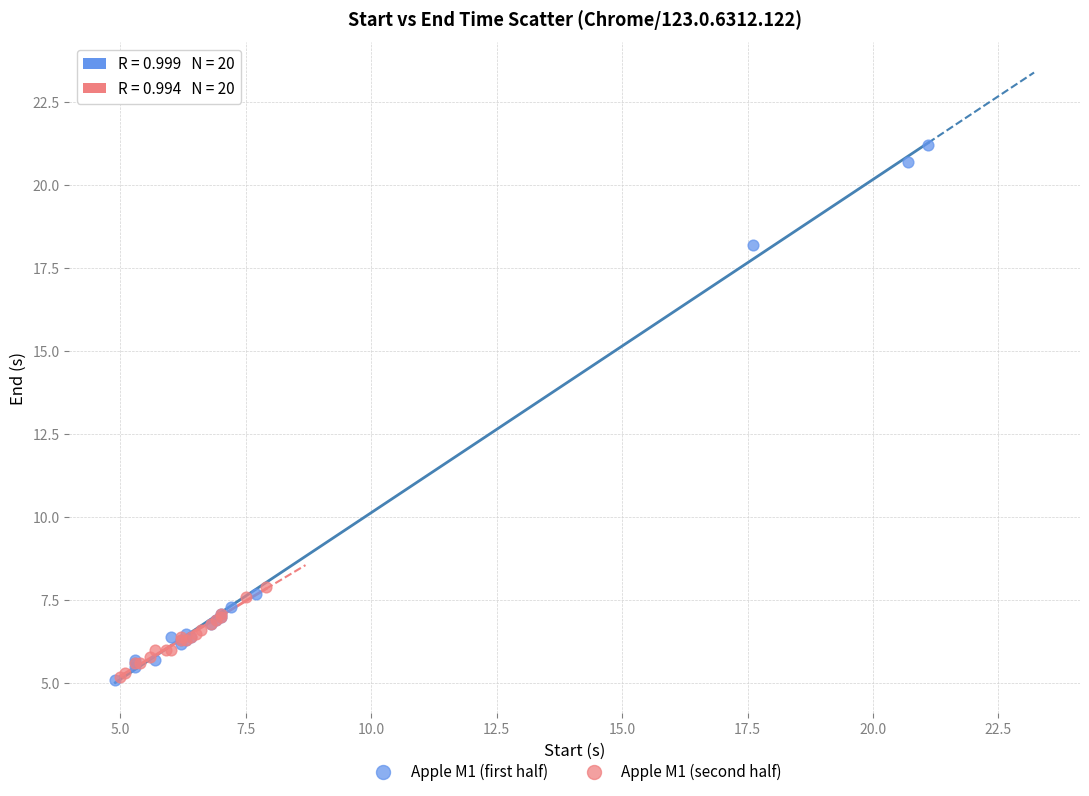

What are all the series names shown in the legend?

Apple M1 (first half), Apple M1 (second half)